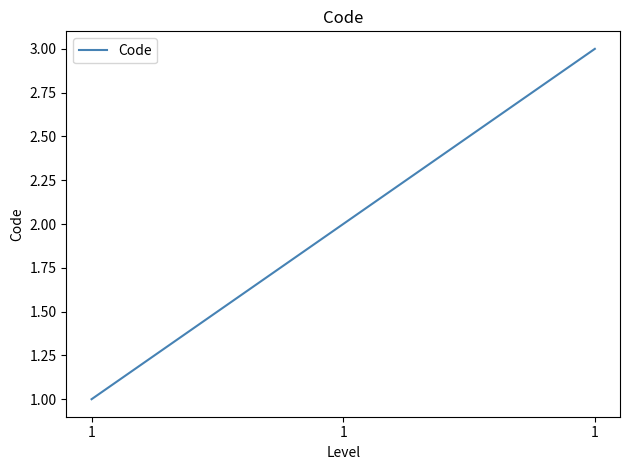

The chart shows a value of 1 at 1. True or false?

False